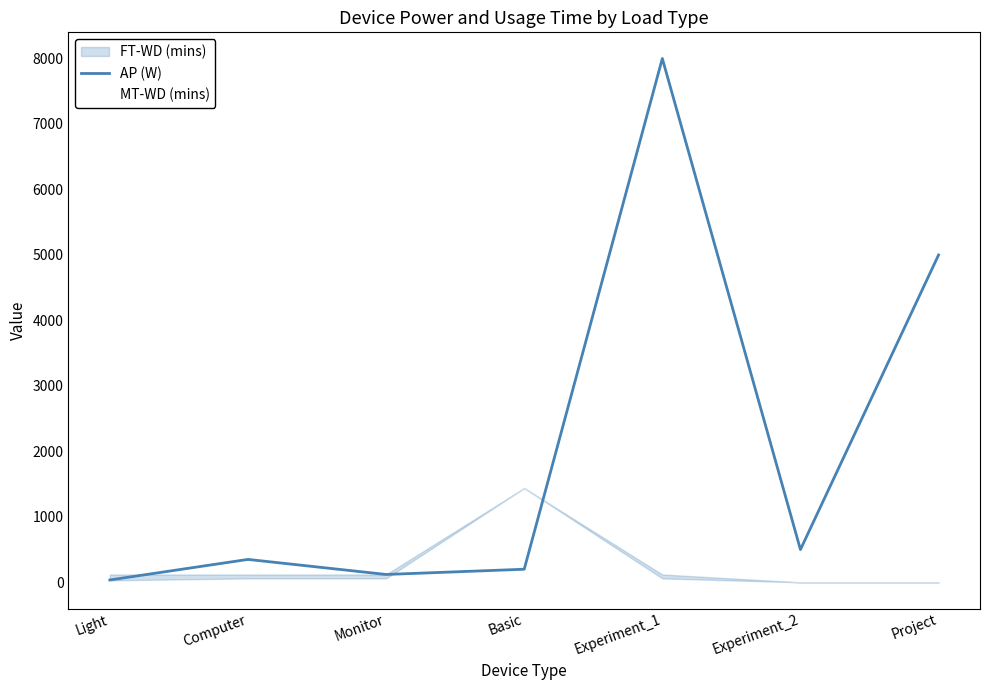

Which series has the largest range (max minus min)?

AP (W)